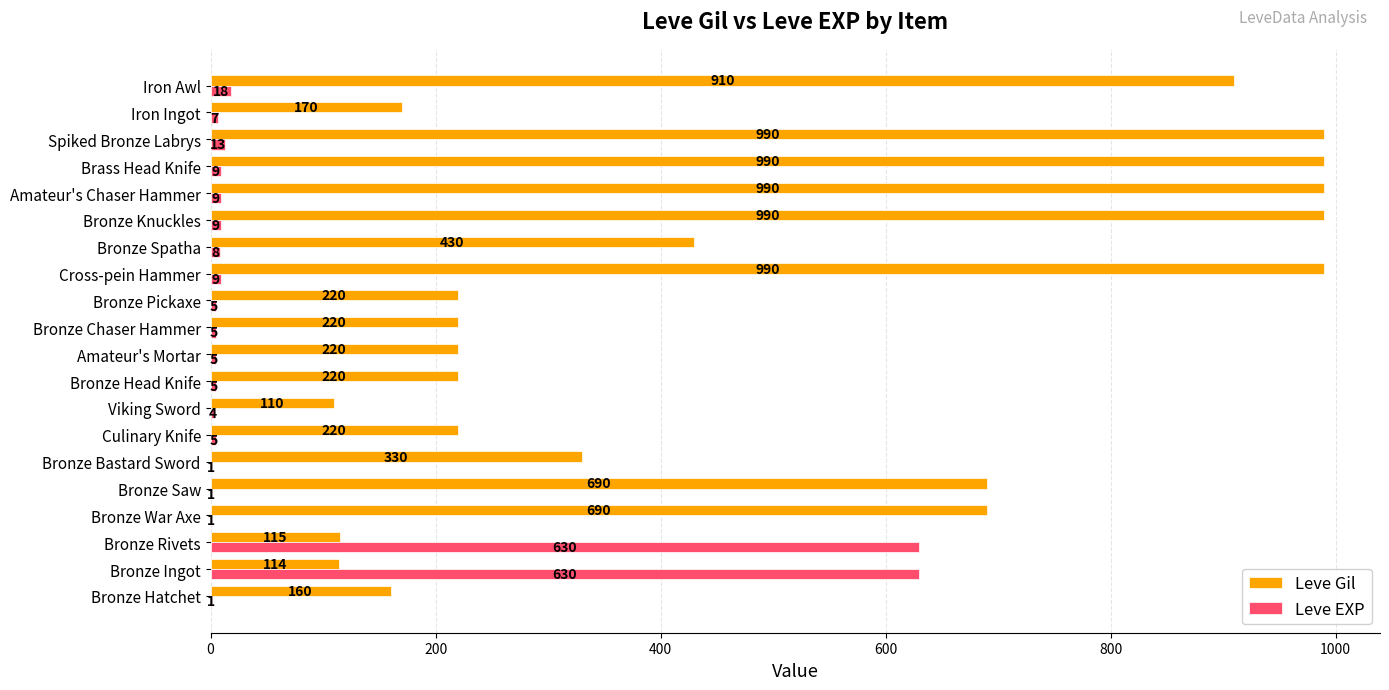

Where is Leve Gil nearest to the value 550?

Bronze Spatha